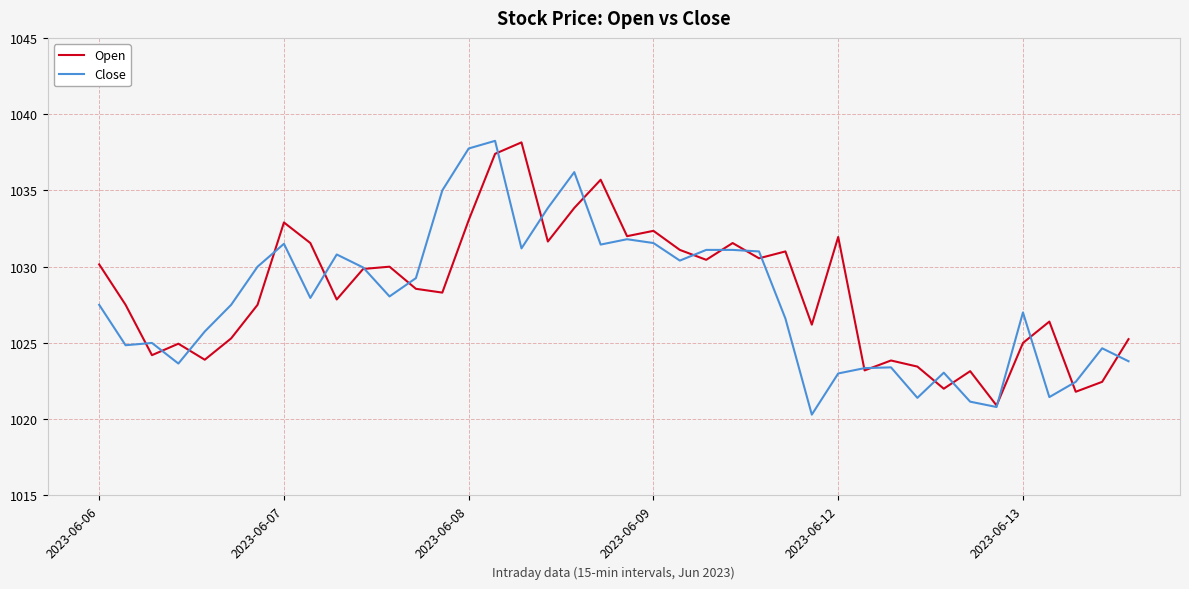

After their last crossing, which series has the higher values: Close or Open?

Open